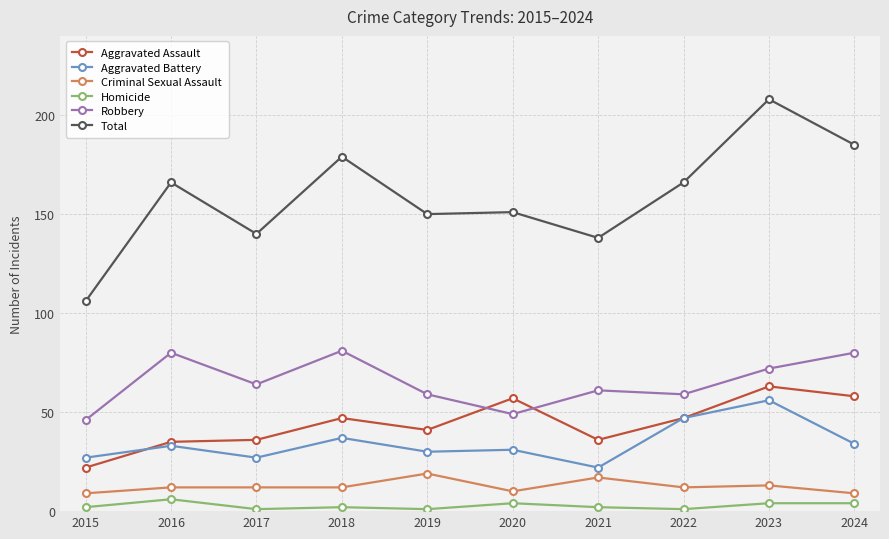

At 2017, list the series in order from smallest to largest.

Homicide, Criminal Sexual Assault, Aggravated Battery, Aggravated Assault, Robbery, Total